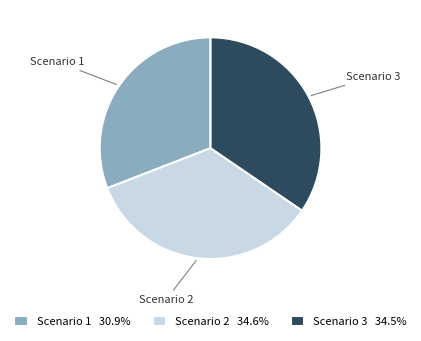

Do Scenario 2 34.6% and Scenario 1 30.9% together represent more than half of the pie?

Yes